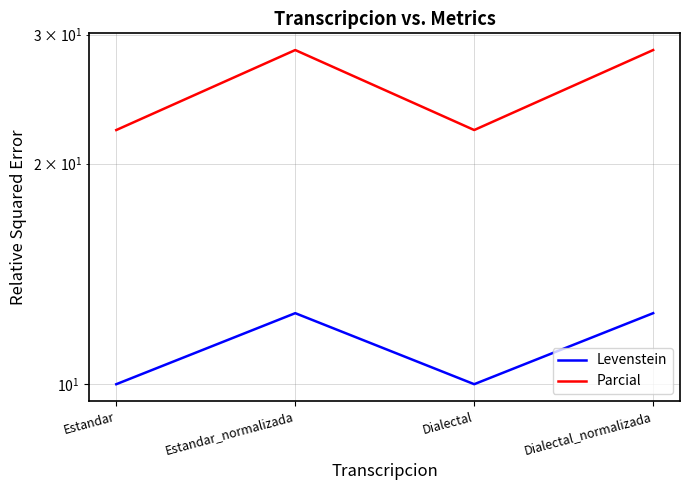

What is the label of the 1st point from the right?

Dialectal_normalizada